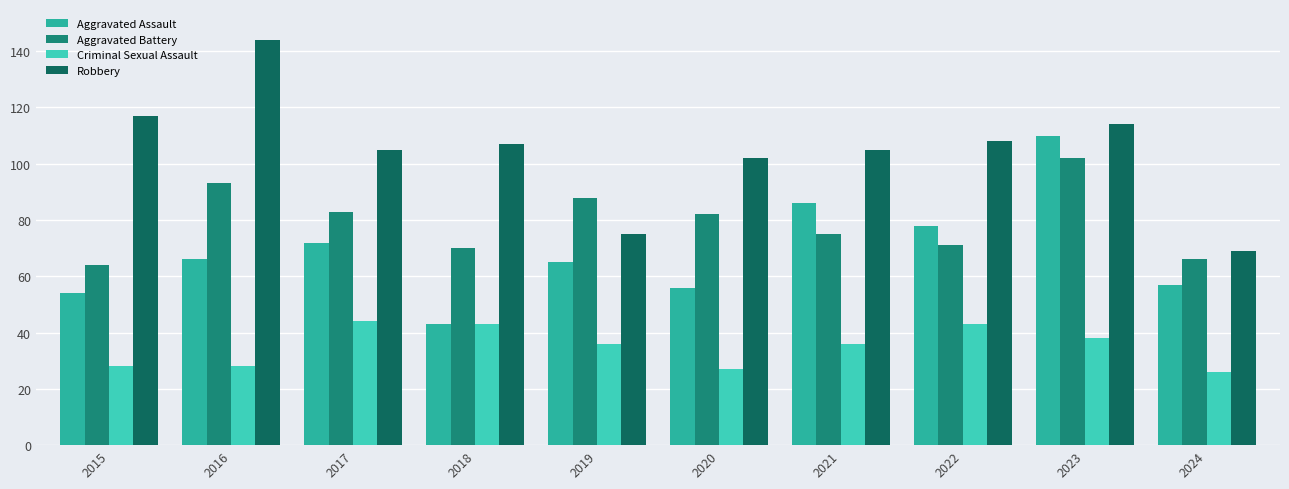

What are all the series names shown in the legend?

Aggravated Assault, Aggravated Battery, Criminal Sexual Assault, Robbery